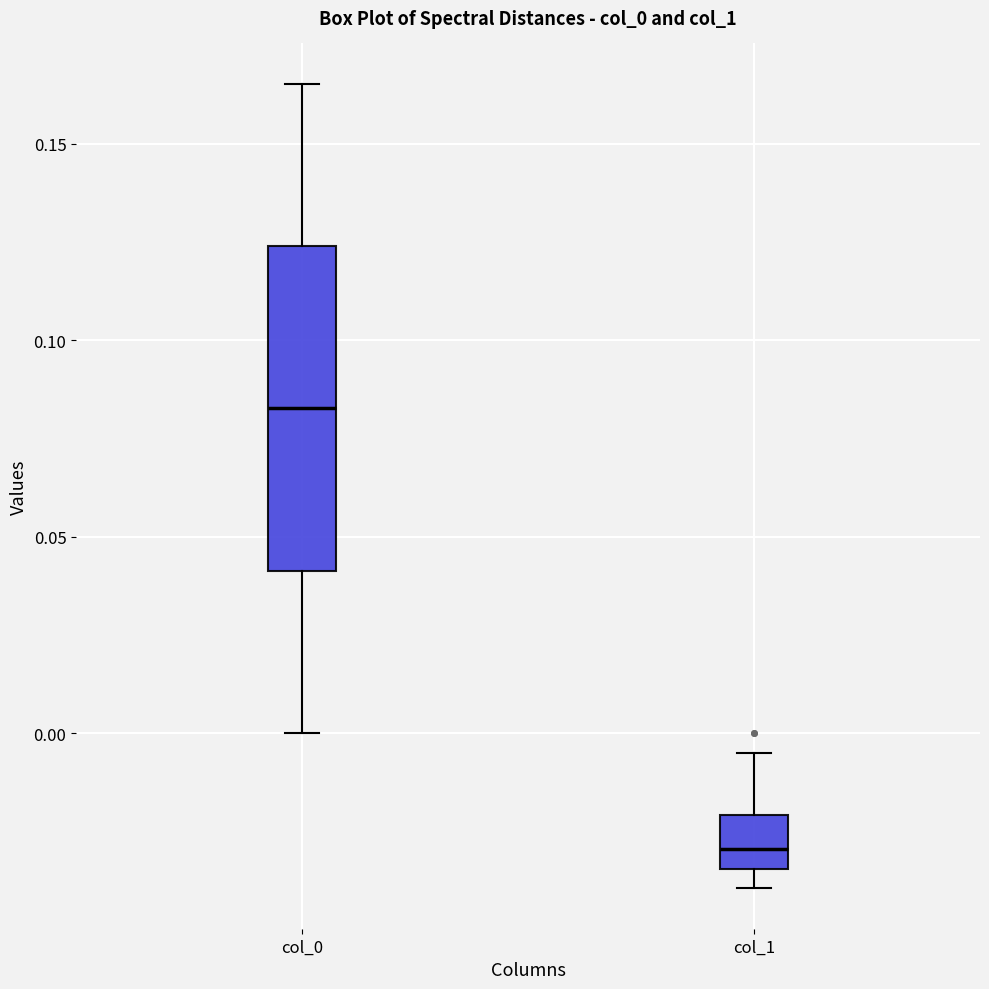

Comparing the boxes themselves (not the whiskers), which one is the tallest?

col_0